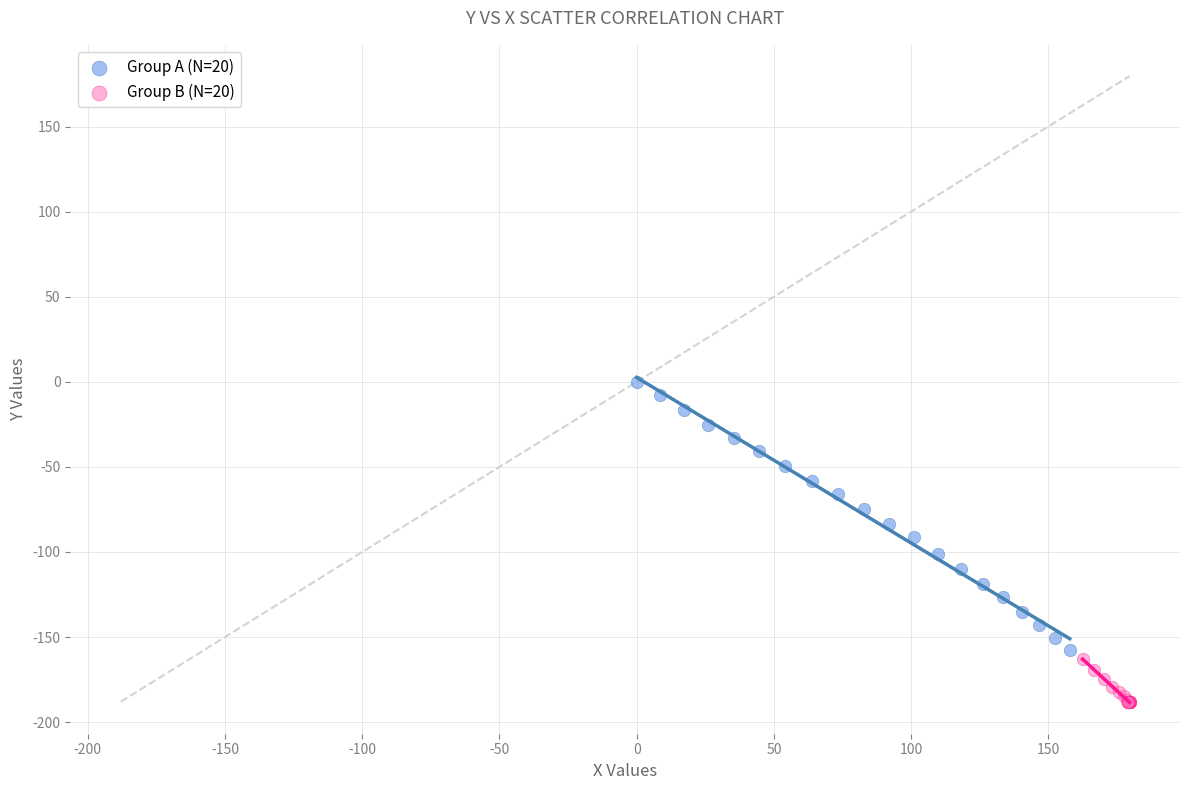

Which series contains the lowest Y value?

Group B (N=20)